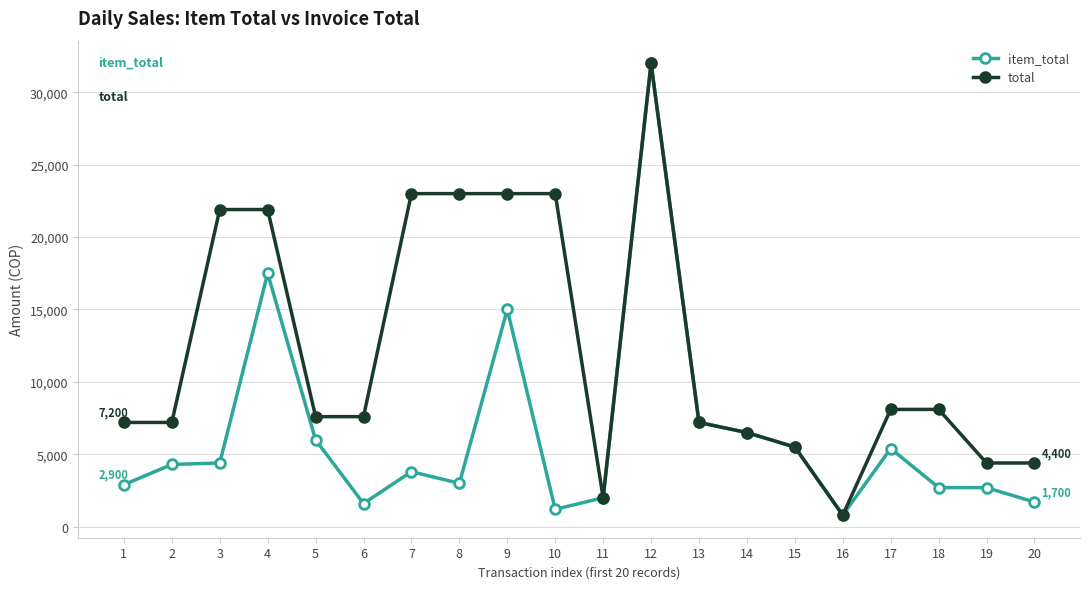

Where does the total series first go above 7600?

3